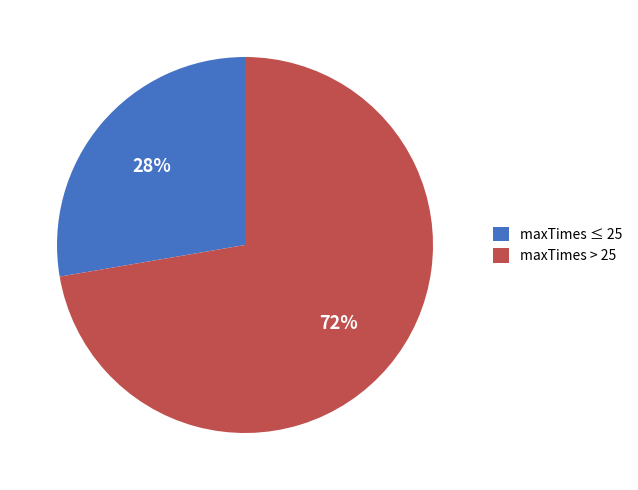

To the nearest percent, what is the combined percentage of maxTimes > 25 and maxTimes ≤ 25?

100%